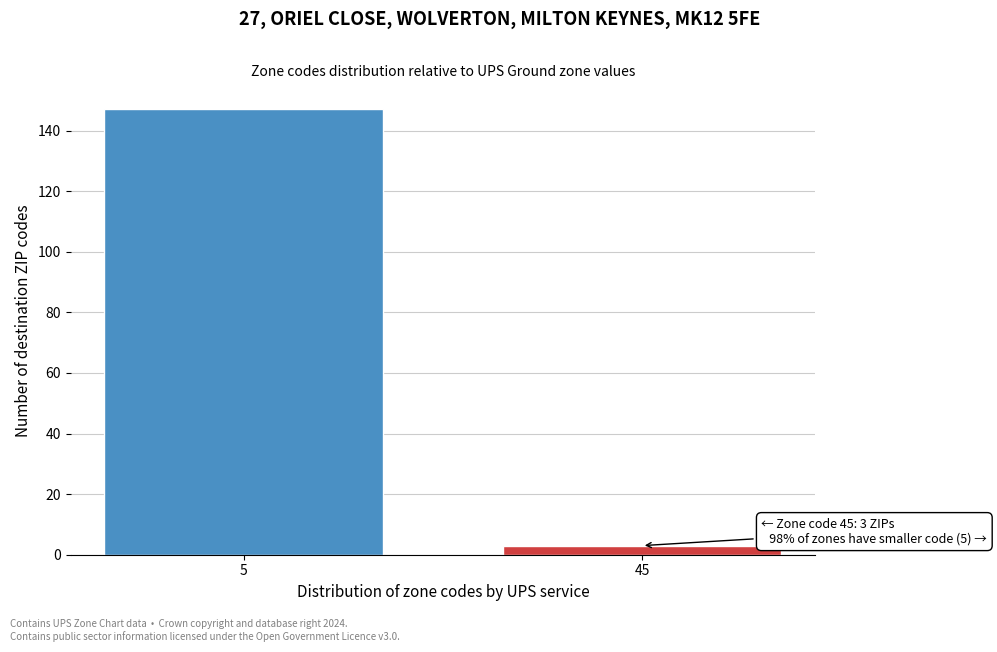

Reading left to right, list all the values displayed in this chart.

5=147	45=3